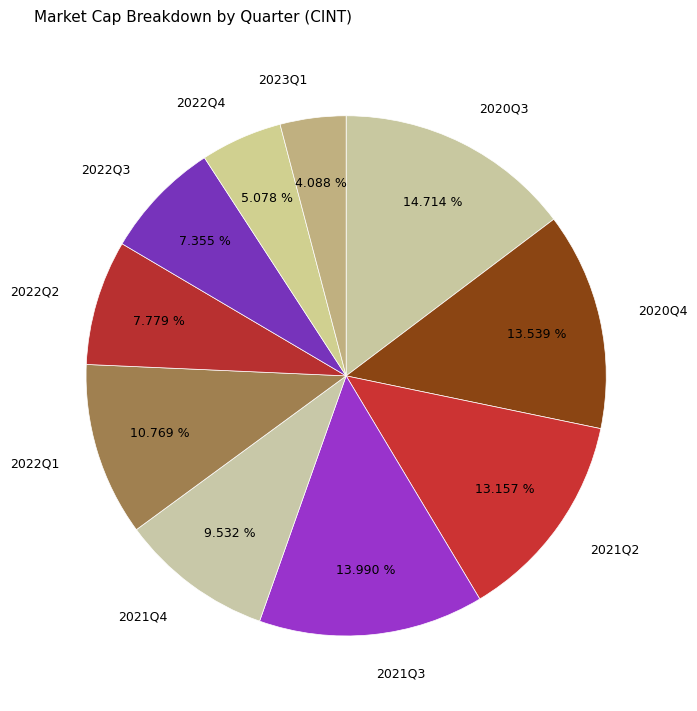

Count the number of slices in the pie.

10